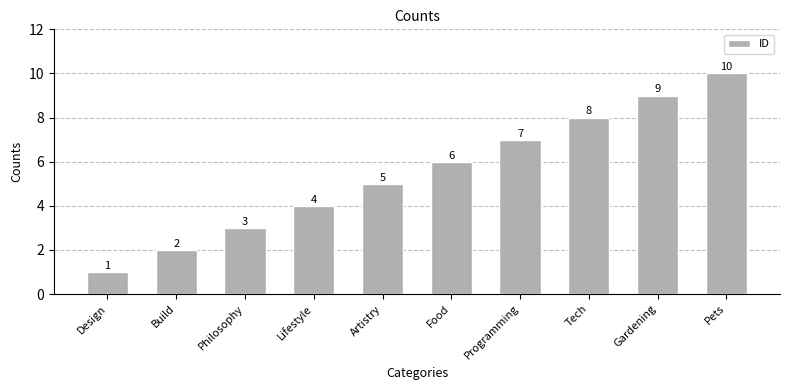

What is the difference between the values at Pets and Programming?

3